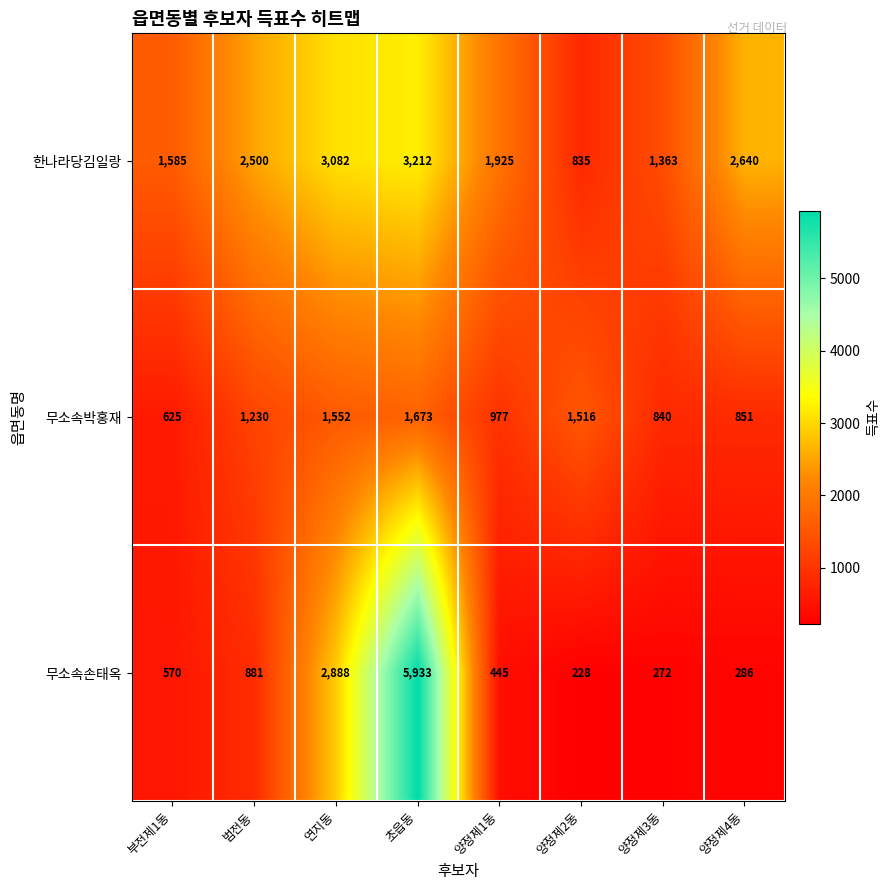

How many series are shown in this chart?

3